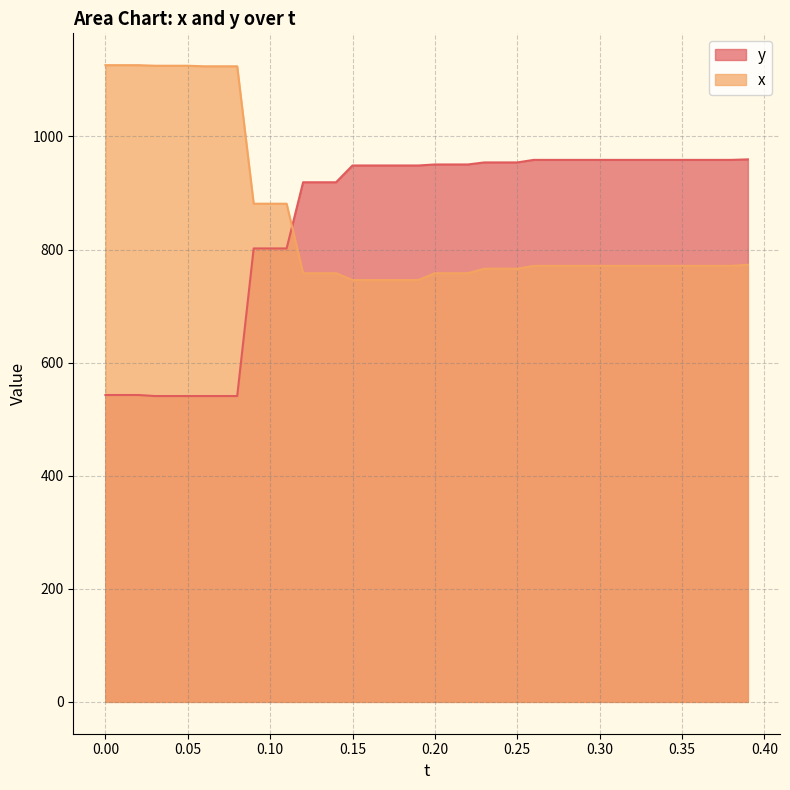

What is the value of the x point at the 33rd from the left?

771.0